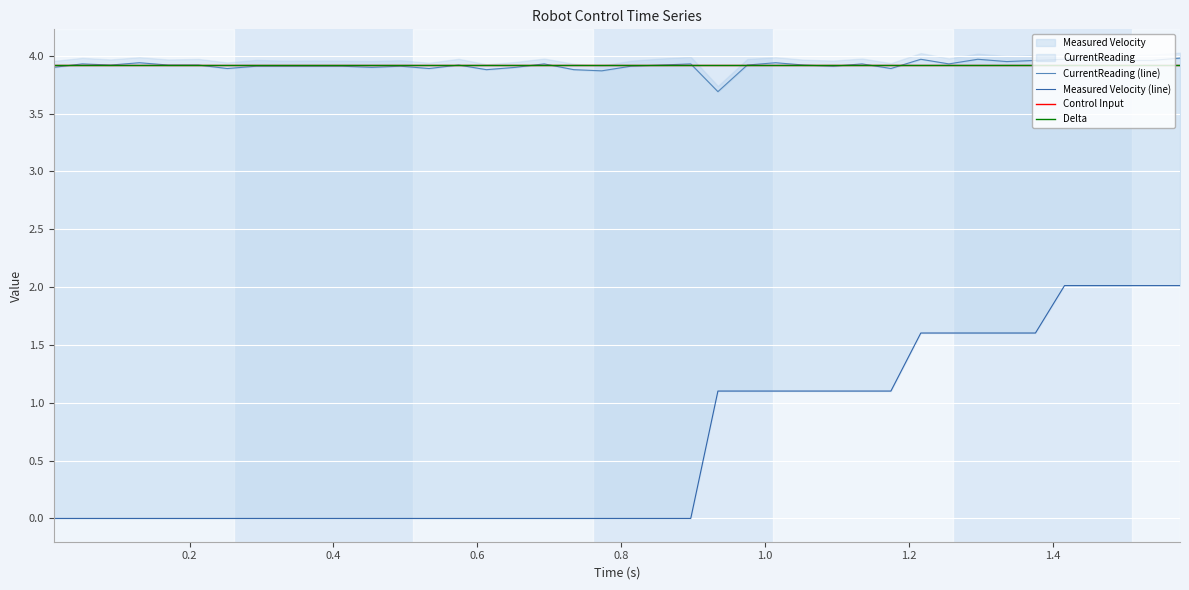

Which series has the largest range (max minus min)?

Measured Velocity (line)